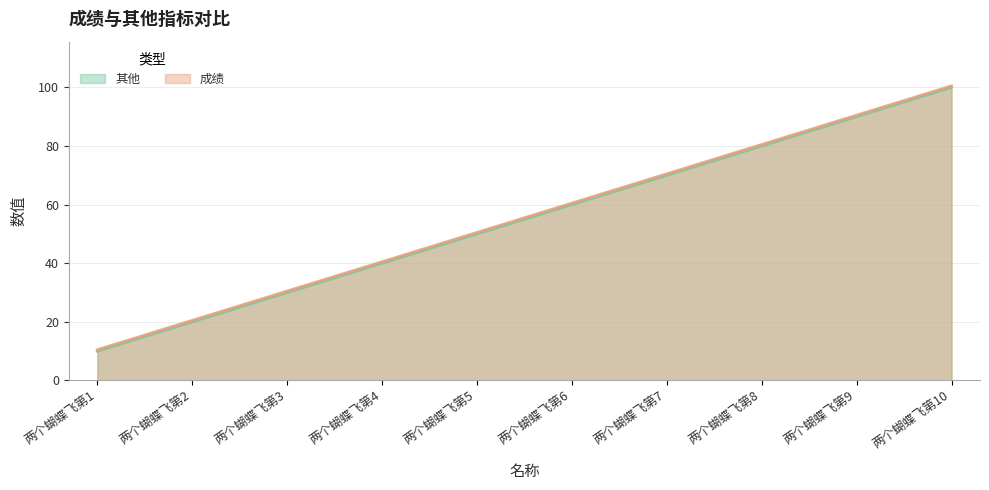

Which category has the lowest value across all series?

两个蝴蝶飞第1